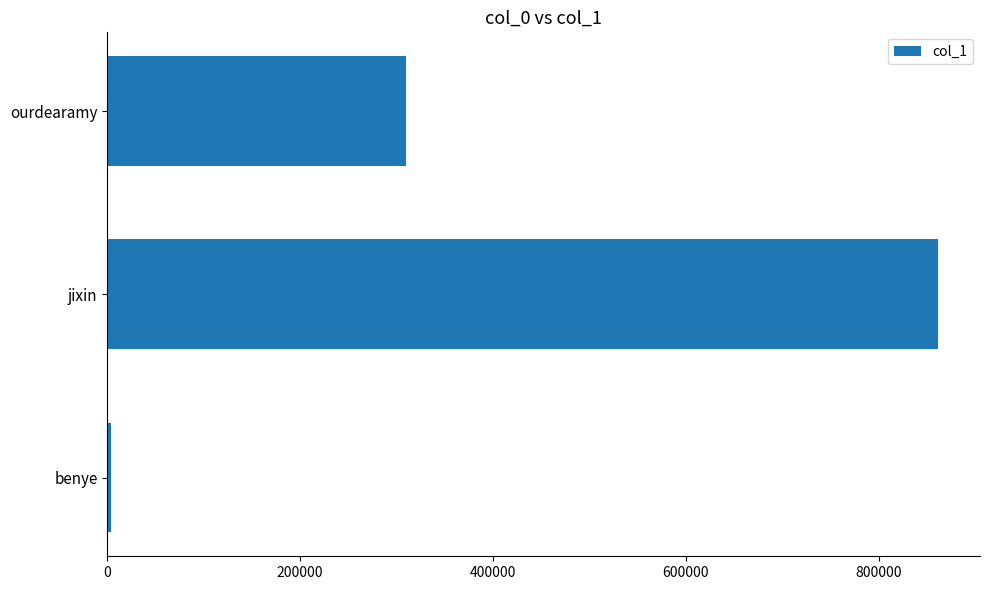

At which label is the value closest to 432826?

ourdearamy